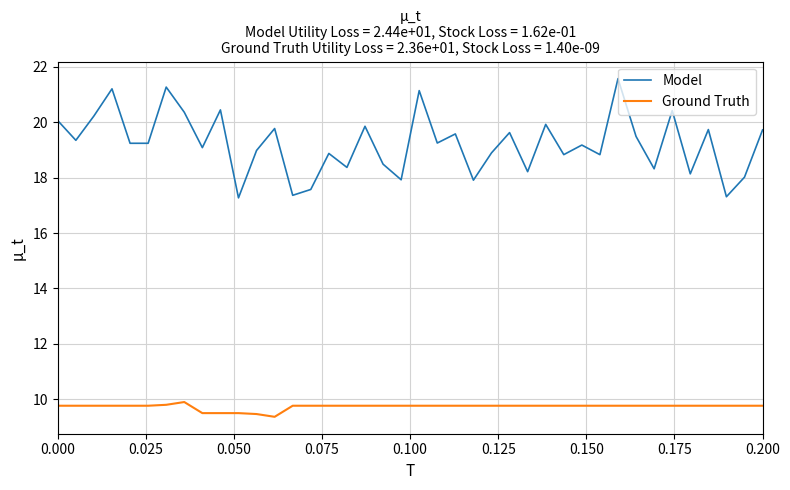

Rank the series by their average value, from highest to lowest.

Model, Ground Truth